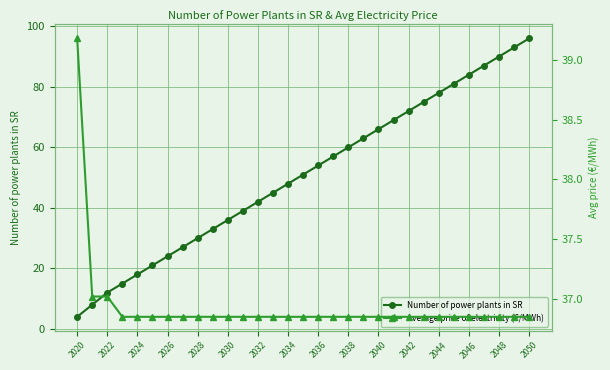

The Number of power plants in SR series shows 36 at 2030. True or false?

True